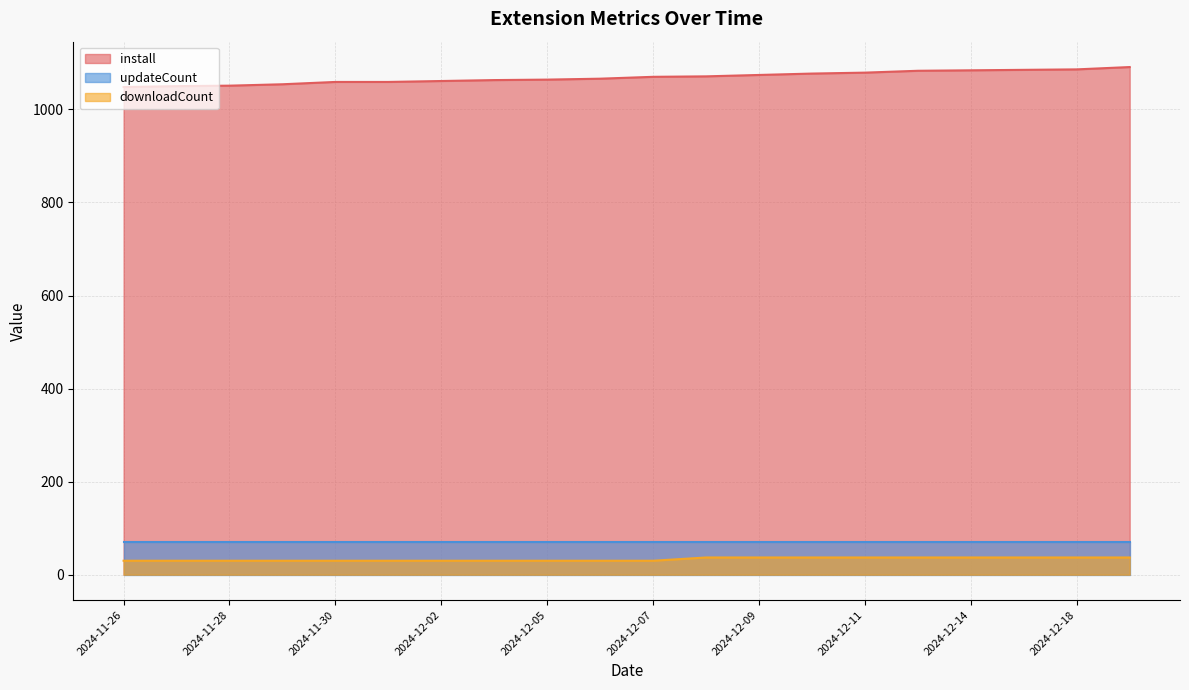

What is the difference between the maximum and minimum values in the install series?

43